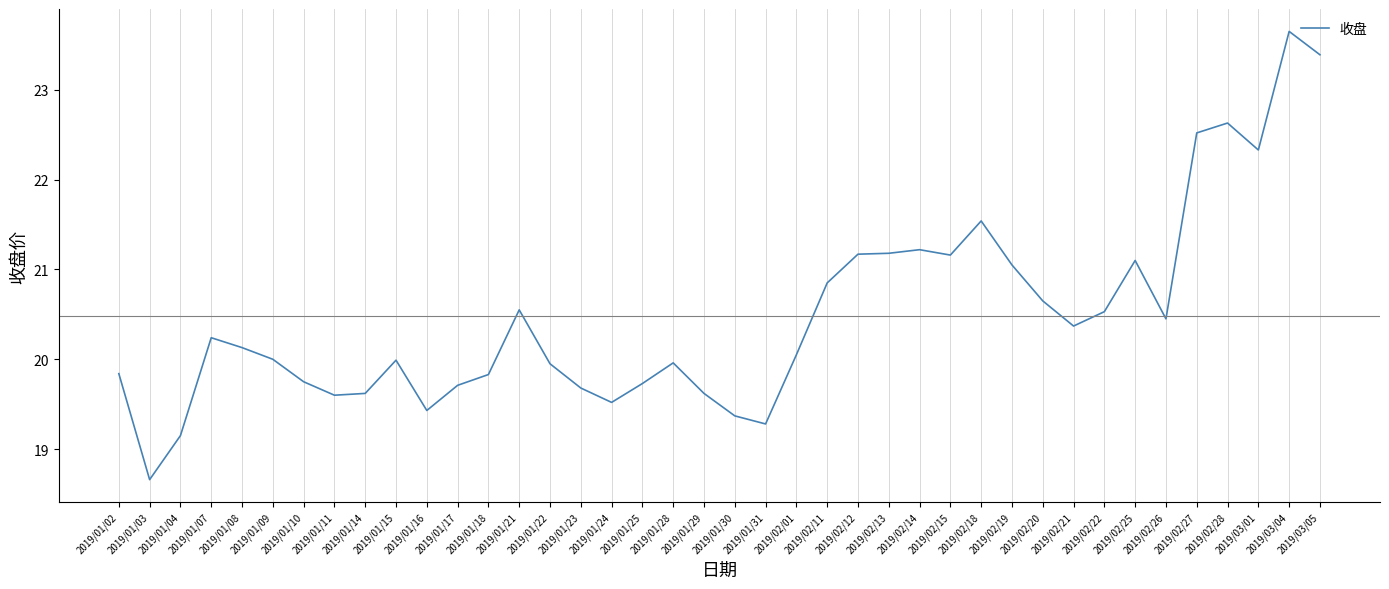

Which label corresponds to the largest value in the chart?

2019/03/04